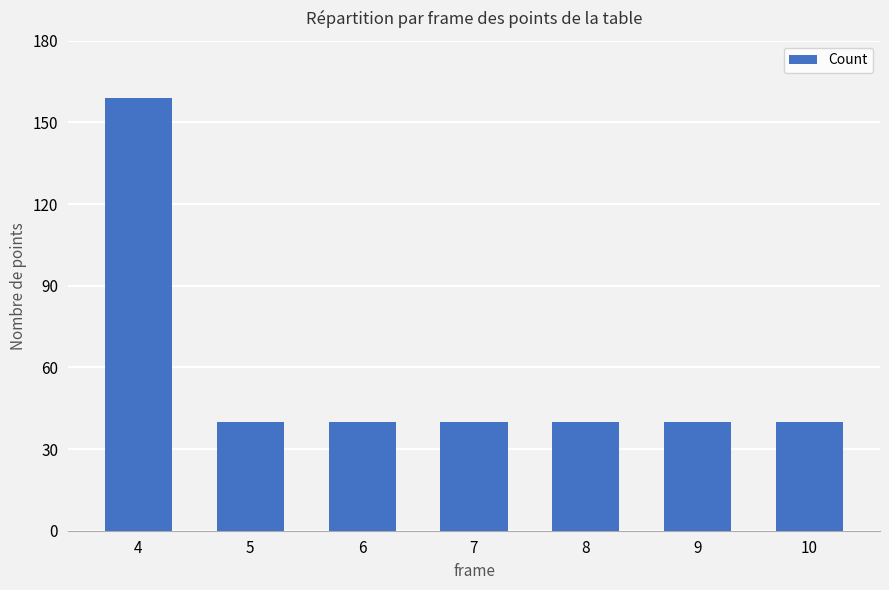

The value at 10 is 40. True or false?

True